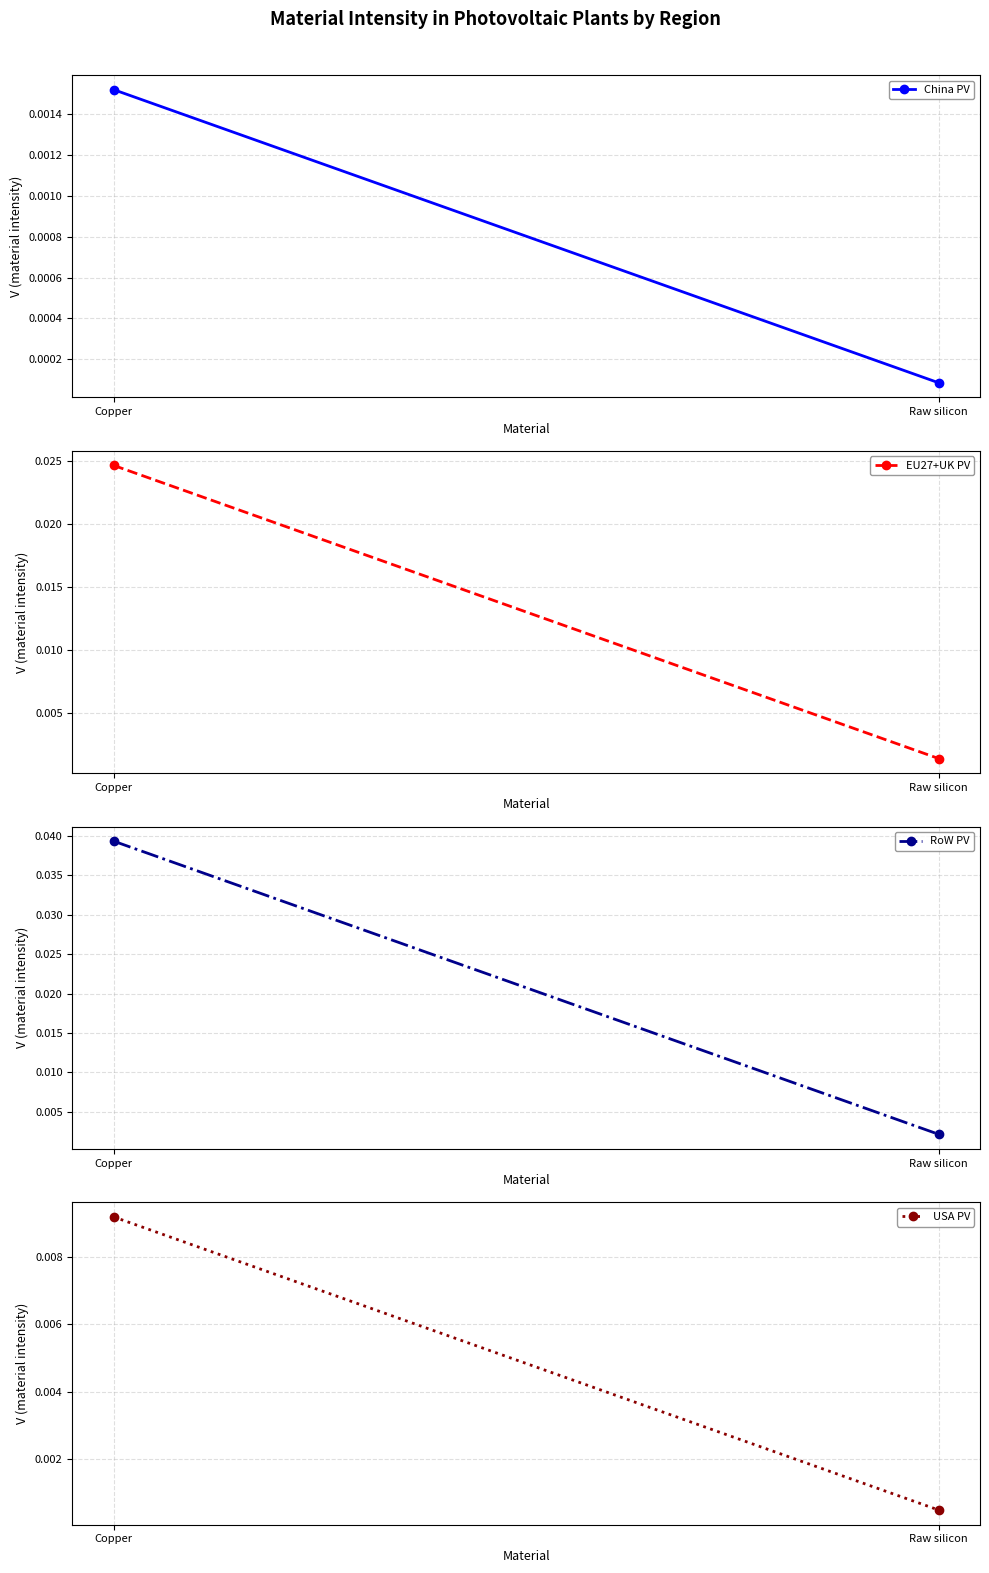

Which series changed the most between Copper and Raw silicon?

RoW PV